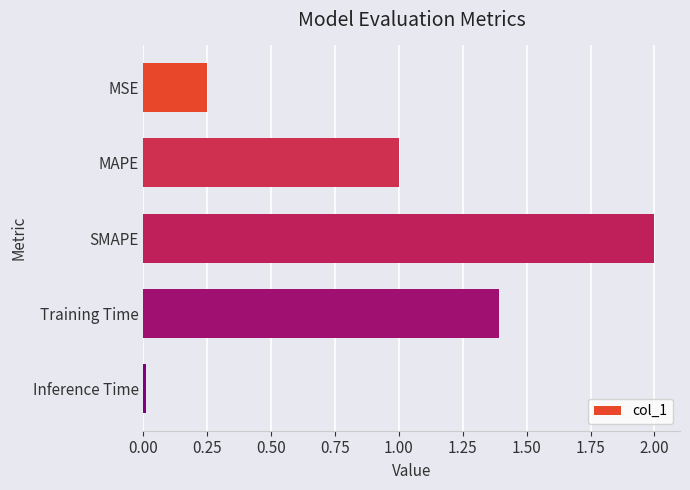

What is the sum of all values?

4.6